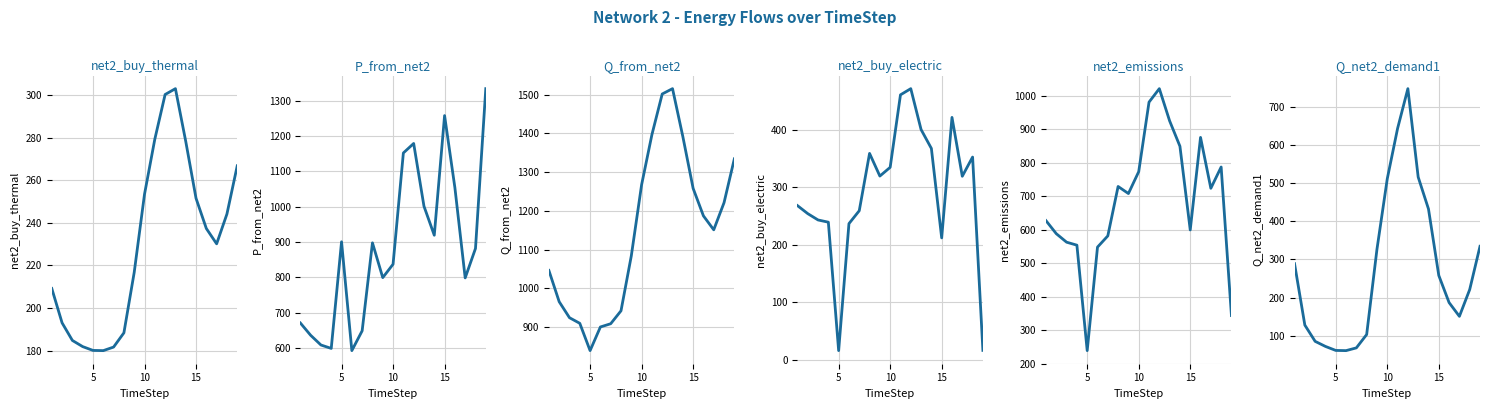

How many lines are shown in the chart?

6